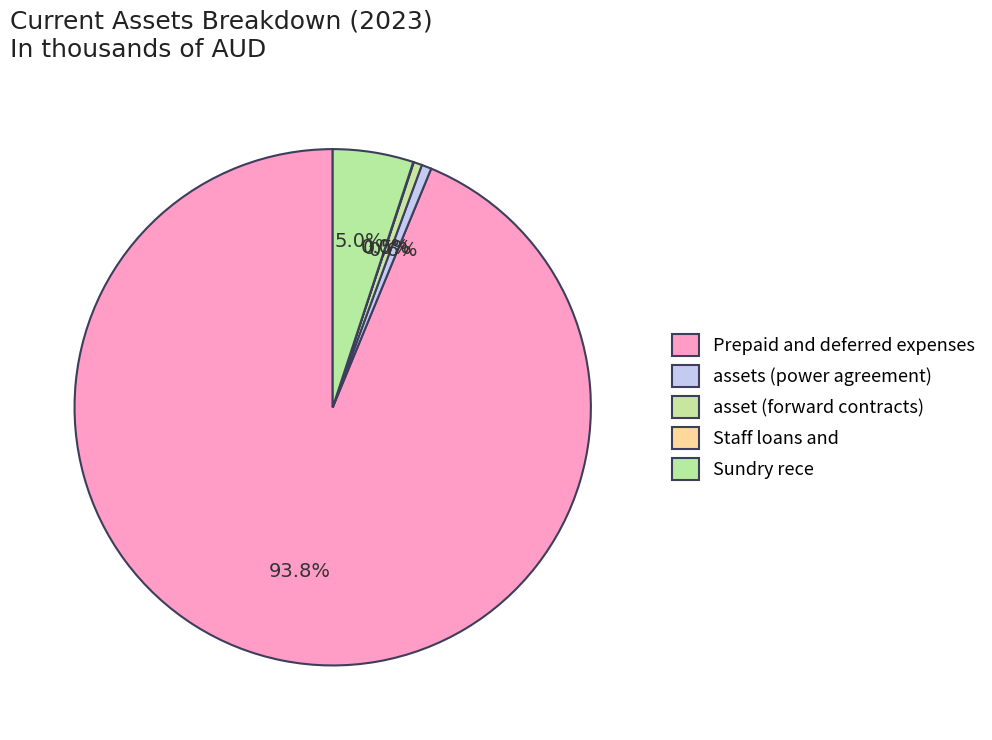

To the nearest percent, what portion does Sundry rece represent?

5%